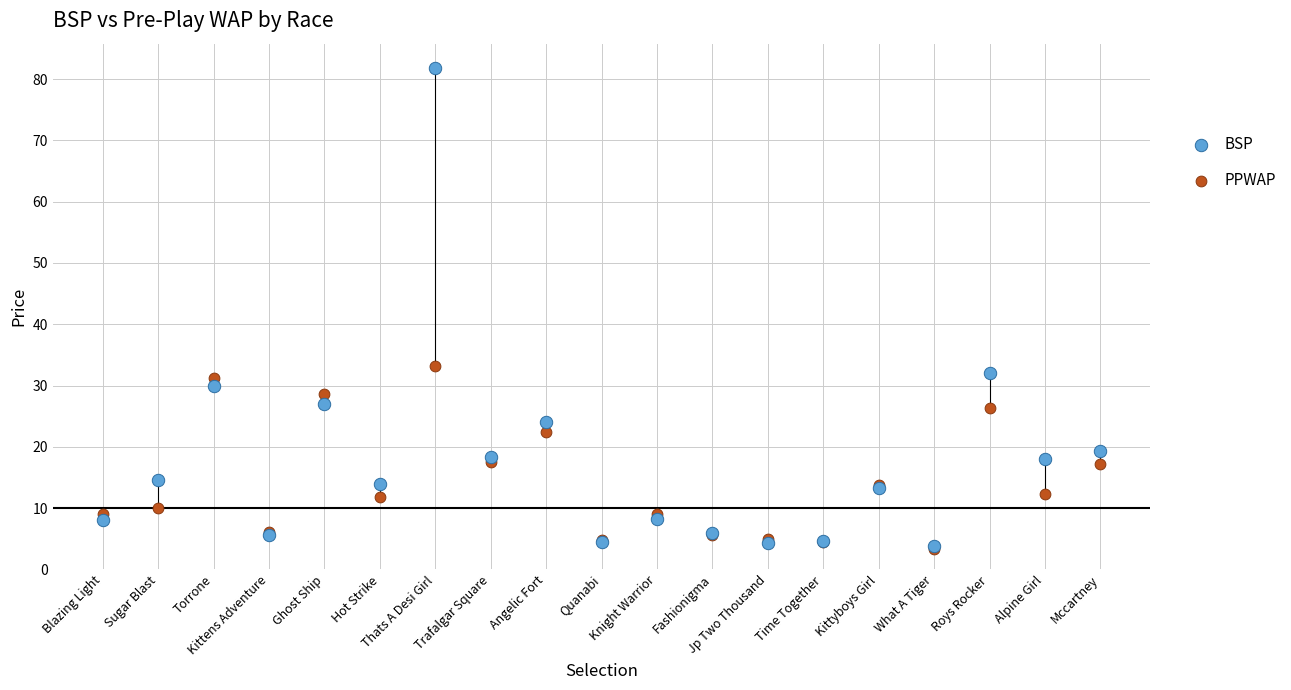

Across all series, what Y value is closest to 42?

33.2